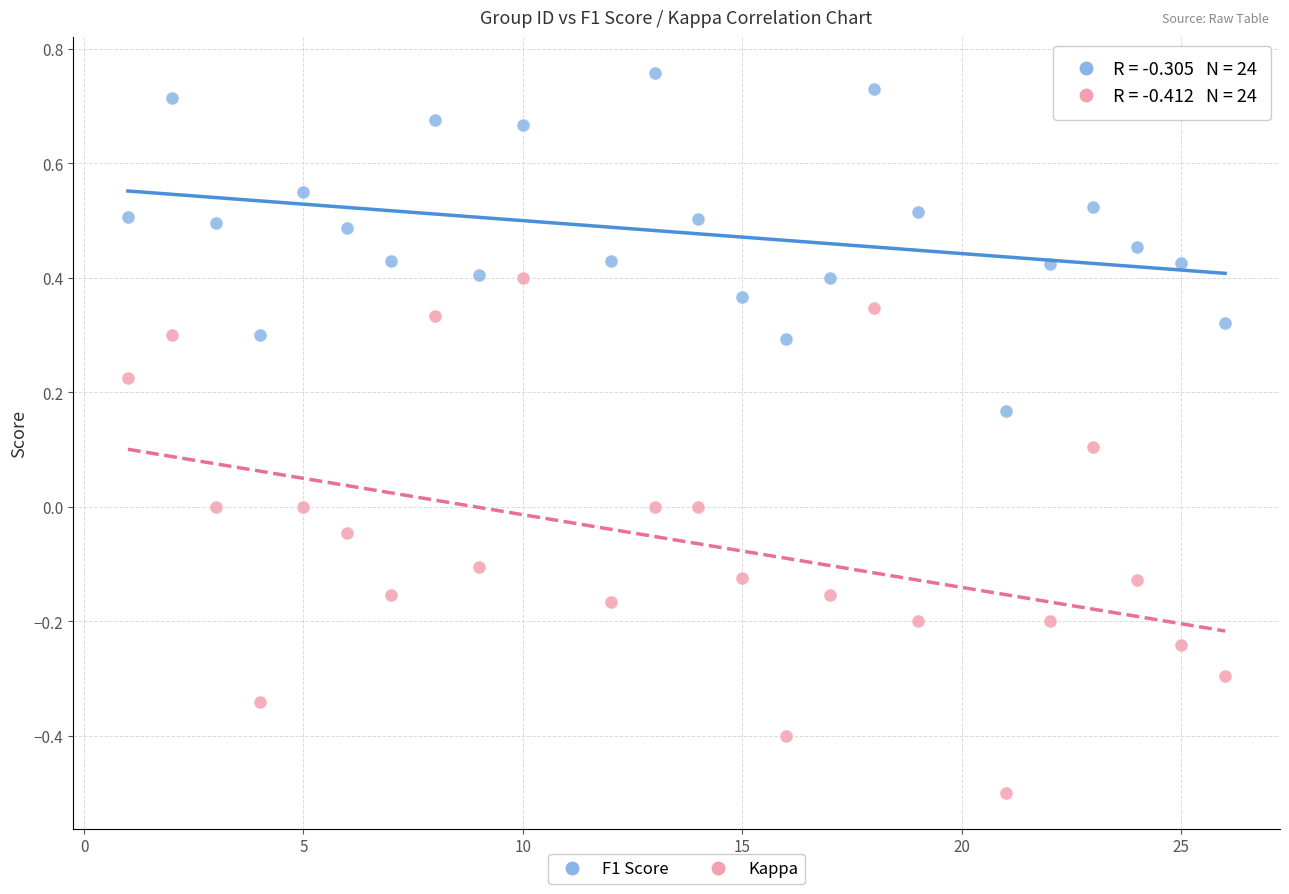

Across all data points, what is the range of X values (max minus min)?

25.0